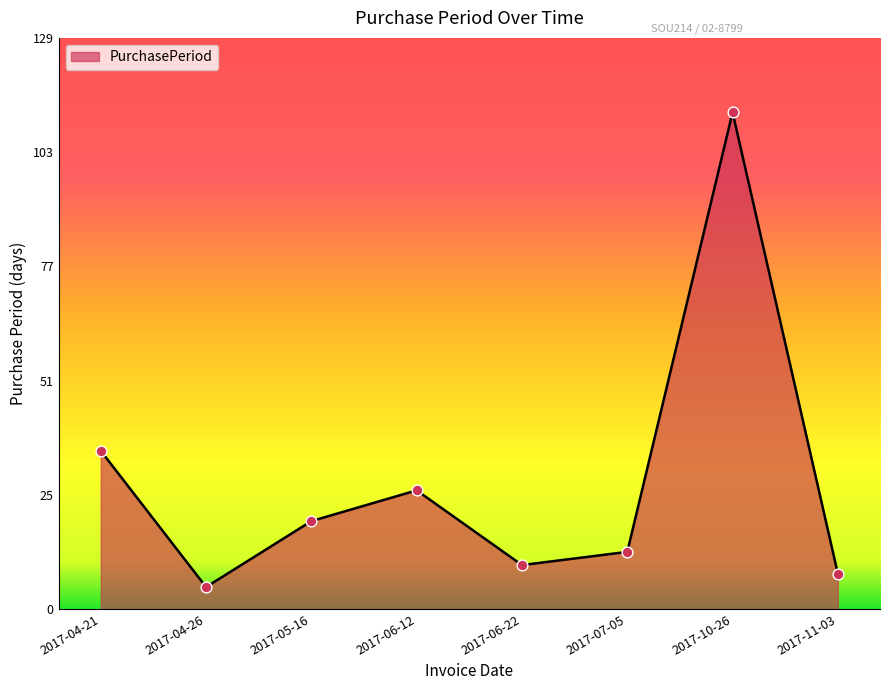

What is the ratio of the value at 2017-05-16 to the value at 2017-04-21?

0.6